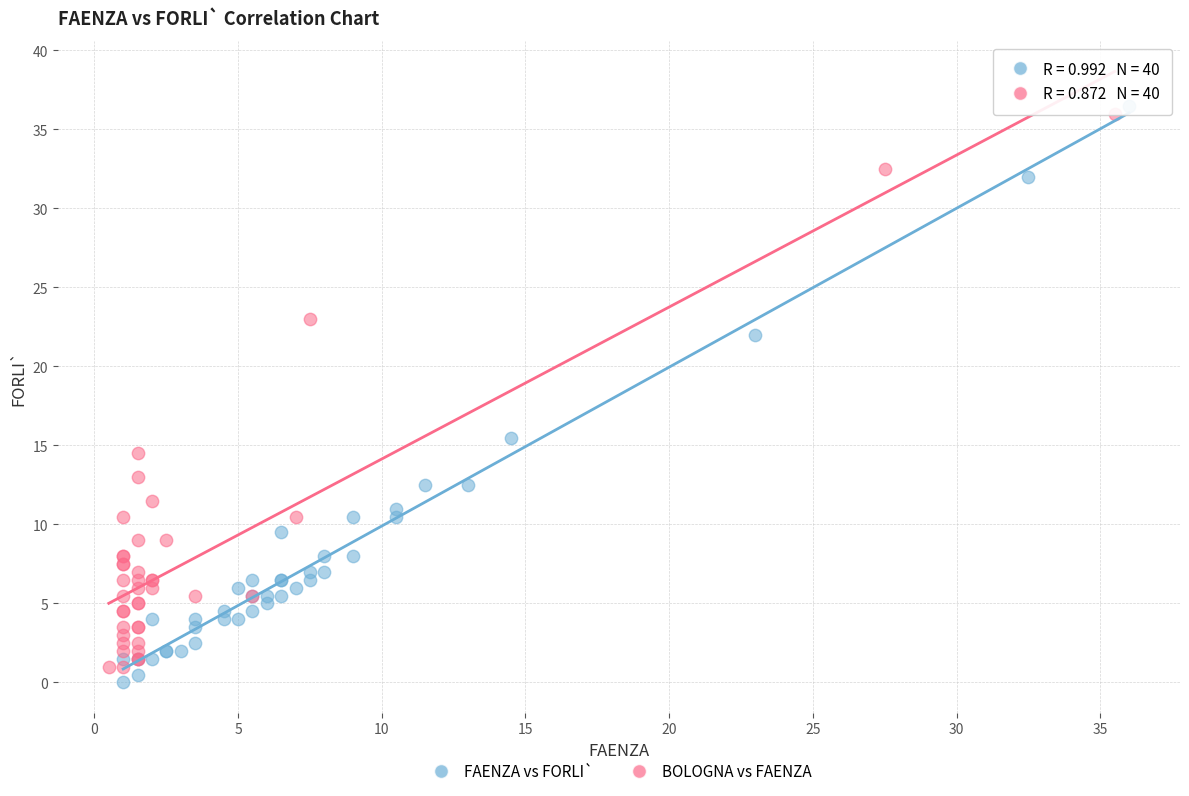

Which series reaches the minimum Y coordinate?

FAENZA vs FORLI`